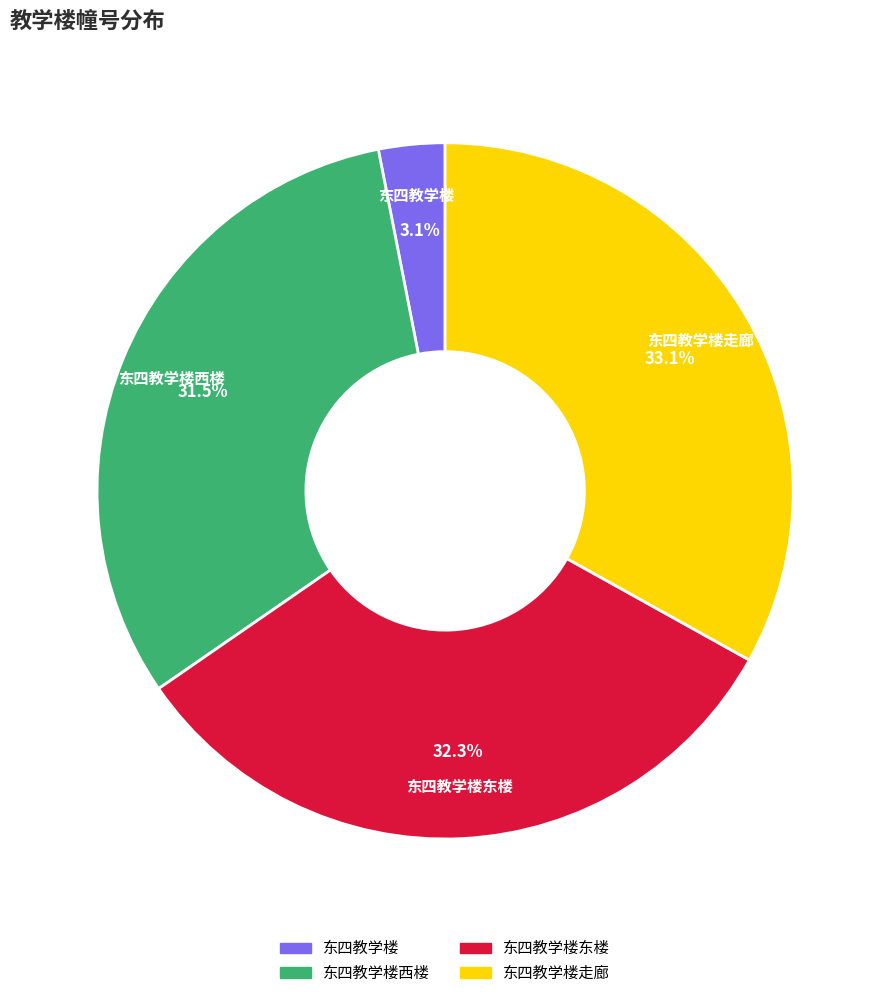

Is there a majority slice in this chart?

No